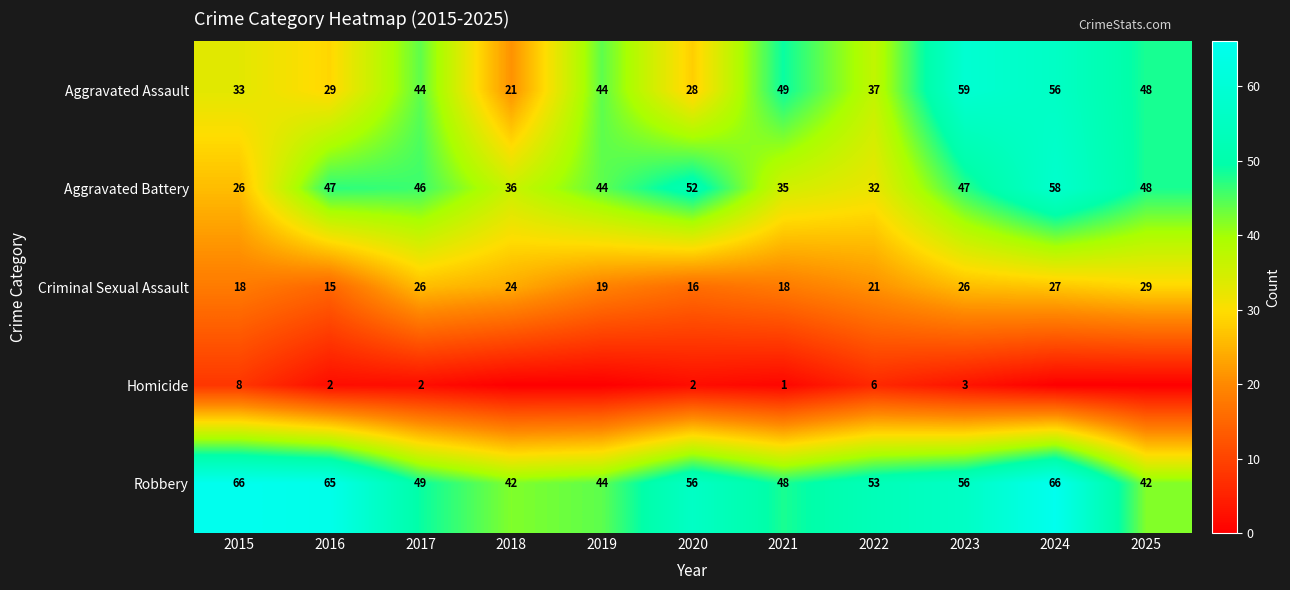

The Robbery series shows 65 at 2016. True or false?

True